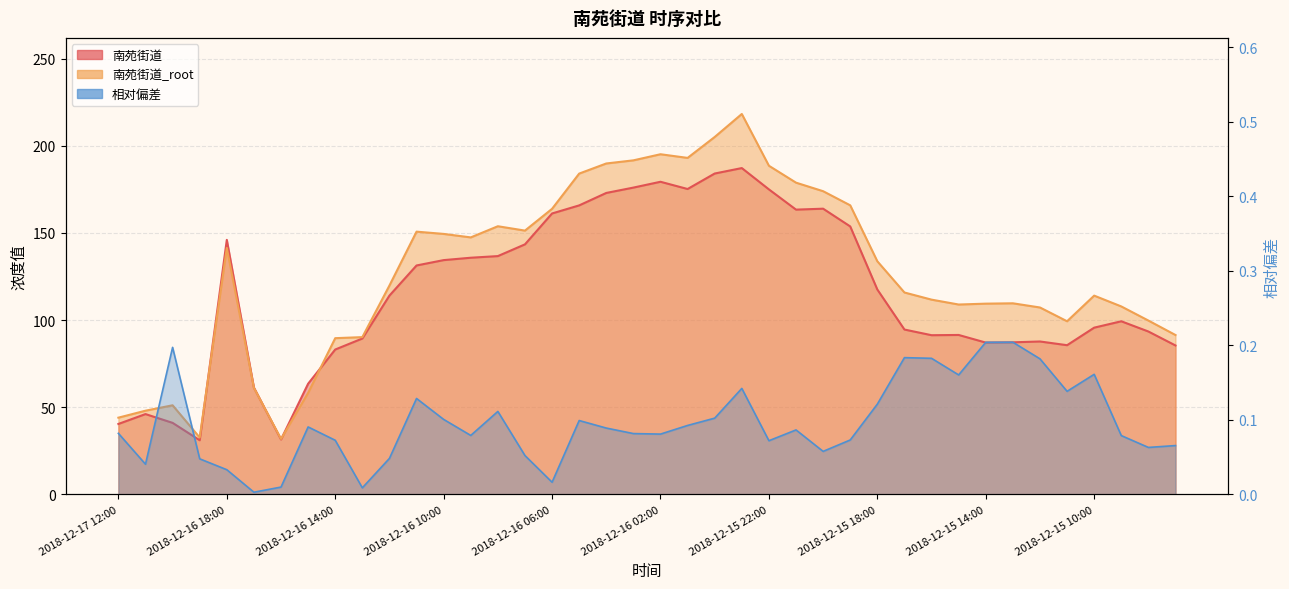

Does the chart have visible grid lines?

Yes